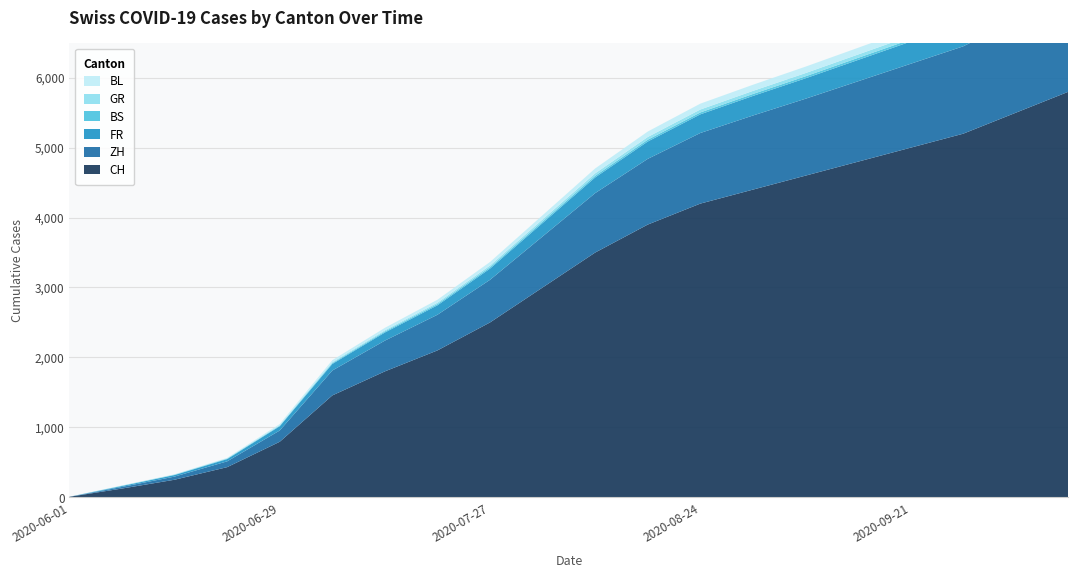

Reading left to right, extract all data points from this chart.

CH: 6	124	250	430	793	1456	1800	2100	2500	3000	3500	3900	4200	4400	4600	4800	5000	5200	5500	5800
ZH: 0	23	45	83	161	356	440	510	610	730	850	940	1010	1060	1100	1150	1200	1250	1320	1400
FR: 0	13	22	32	61	94	116	135	160	192	224	248	267	280	292	305	318	332	350	370
BS: 0	4	5	7	7	12	15	18	20	22	24	26	27	28	29	30	31	32	33	34
GR: 0	1	2	3	8	13	16	20	25	30	35	39	42	44	46	48	50	52	55	58
BL: 1	3	4	7	17	29	36	42	50	60	70	78	84	88	92	96	100	104	110	116